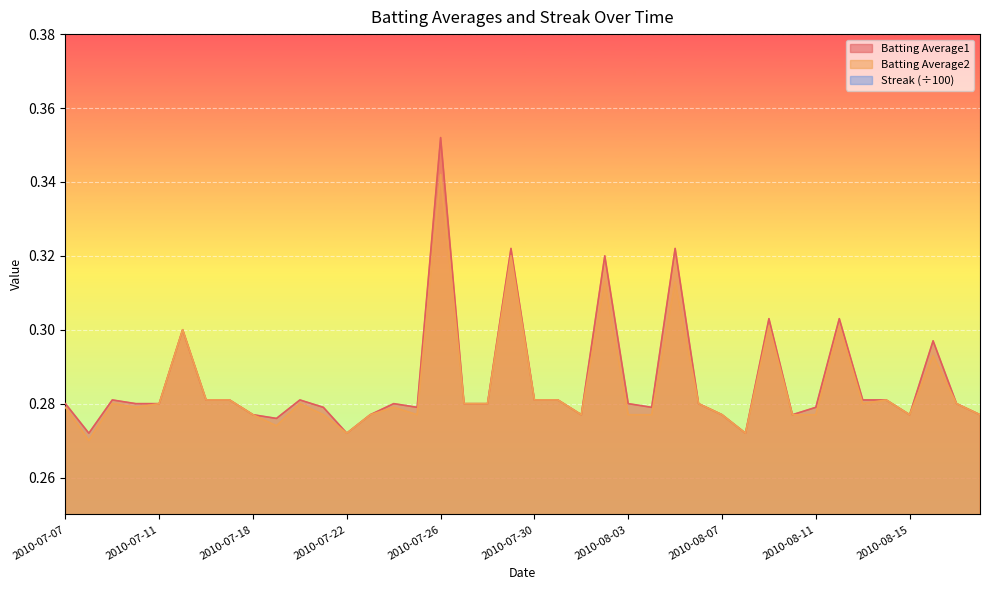

How many interior local valleys does the Batting Average1 series have?

9